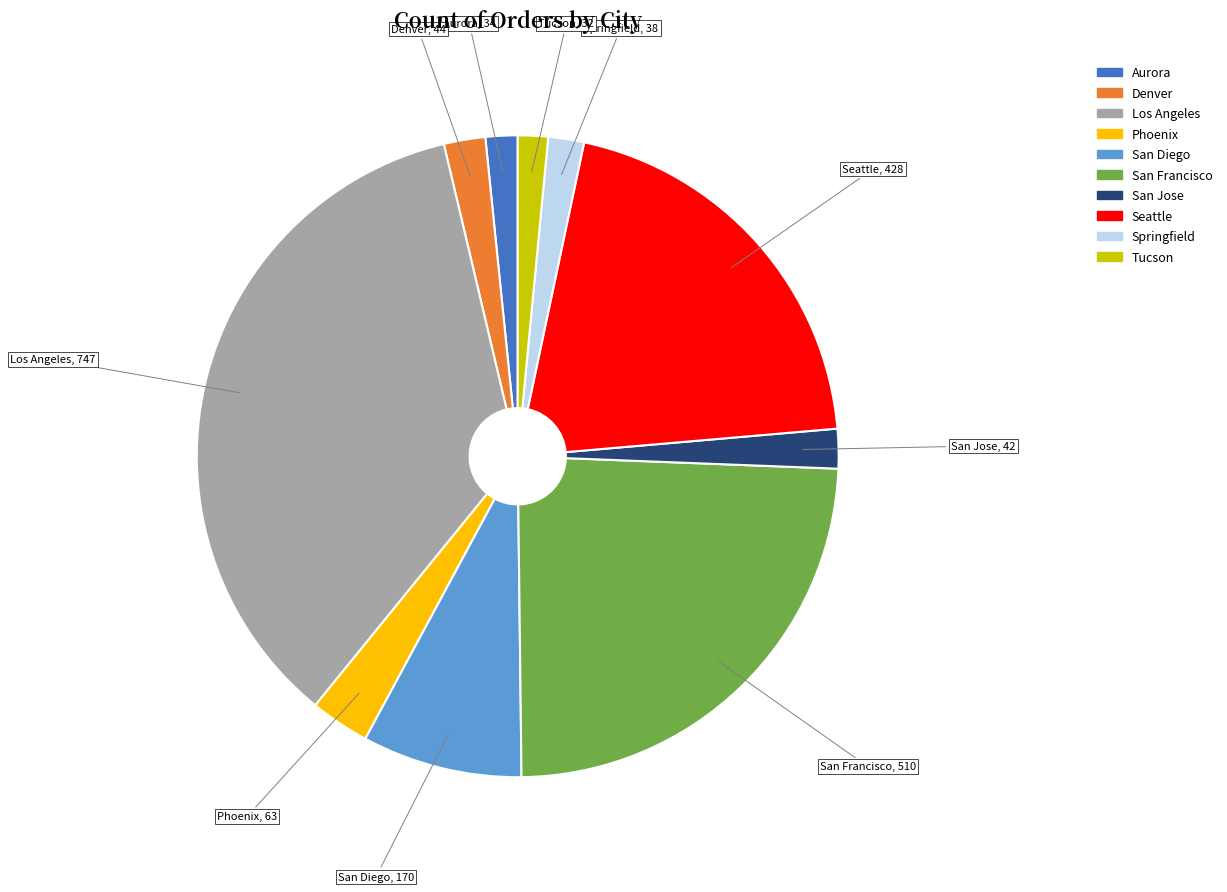

Is the sum of San Diego and Tucson greater than half?

No